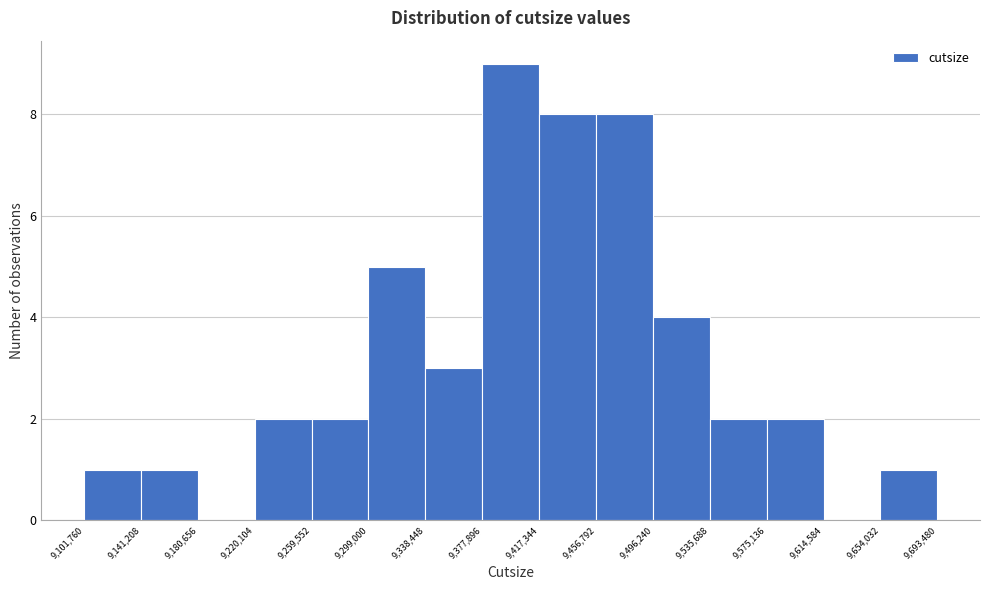

Reading left to right, list every bar in this chart as the range it spans on the x-axis followed by its height. The values are not printed on the chart, so give them approximately, as read against the axis.

9,101,760 to 9,141,208: 1
9,141,208 to 9,180,656: 1
9,180,656 to 9,220,104: 0
9,220,104 to 9,259,552: 2
9,259,552 to 9,299,000: 2
9,299,000 to 9,338,448: 5
9,338,448 to 9,377,896: 3
9,377,896 to 9,417,344: 9
9,417,344 to 9,456,792: 8
9,456,792 to 9,496,240: 8
9,496,240 to 9,535,688: 4
9,535,688 to 9,575,136: 2
9,575,136 to 9,614,584: 2
9,614,584 to 9,654,032: 0
9,654,032 to 9,693,480: 1